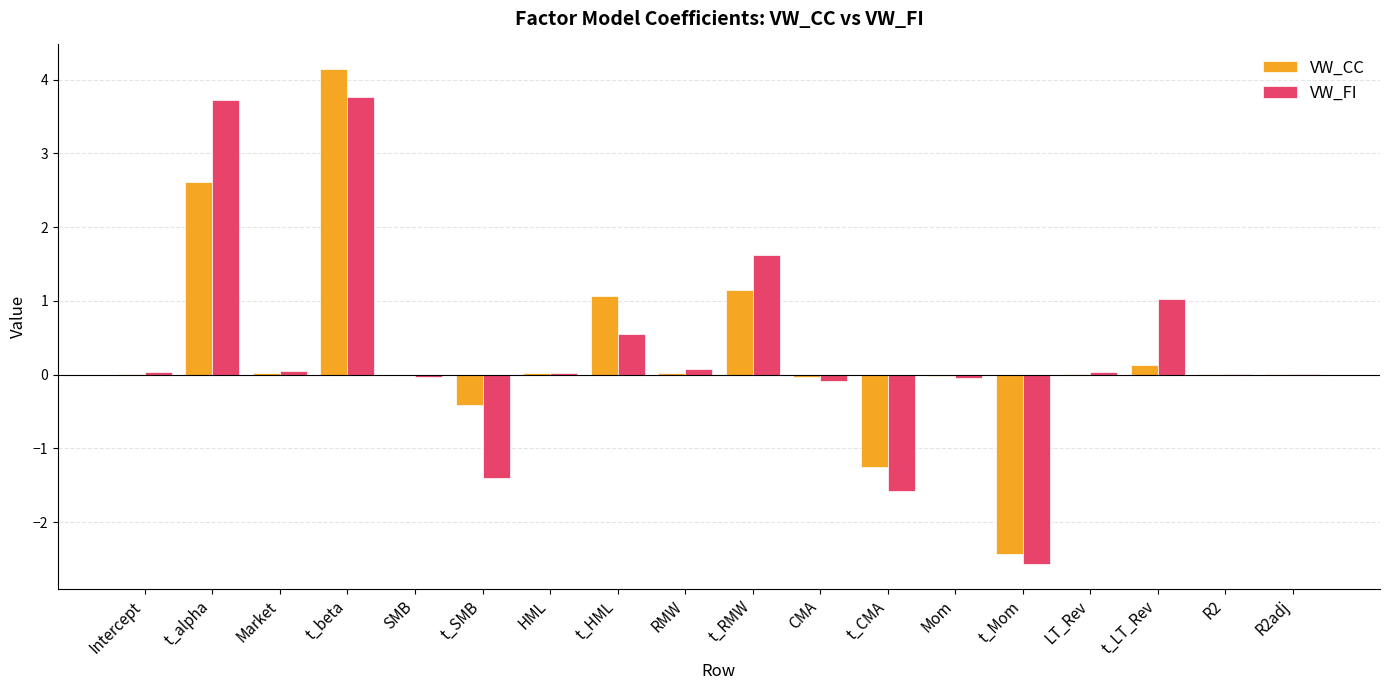

Between t_alpha and t_CMA, which series saw the biggest shift?

VW_FI